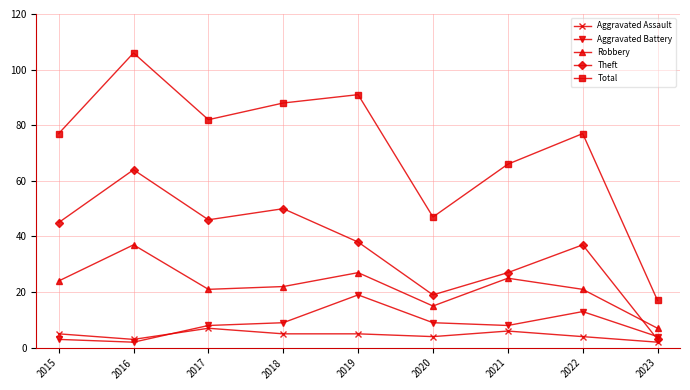

True or false: Aggravated Assault has a value of 5 at 2019.

True